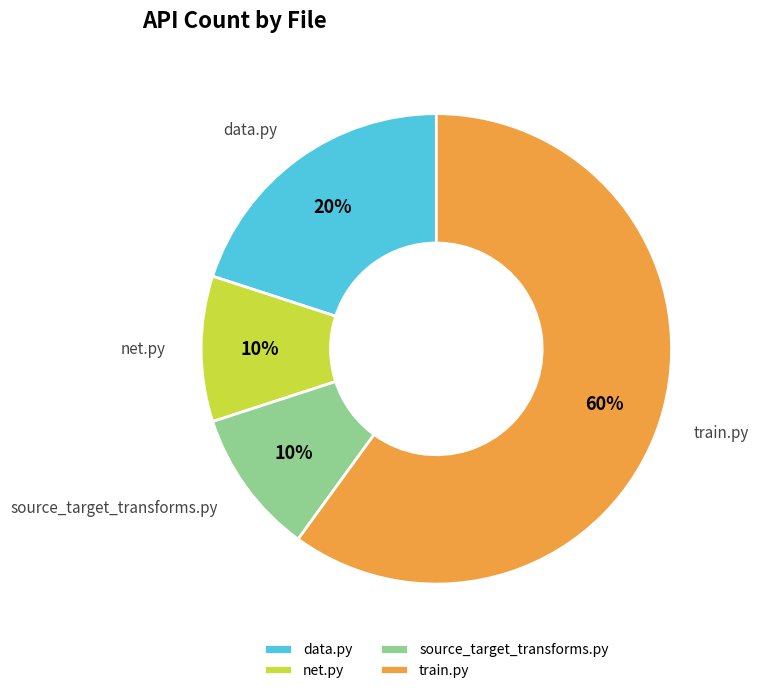

Combined, do train.py and net.py account for over 50%?

Yes